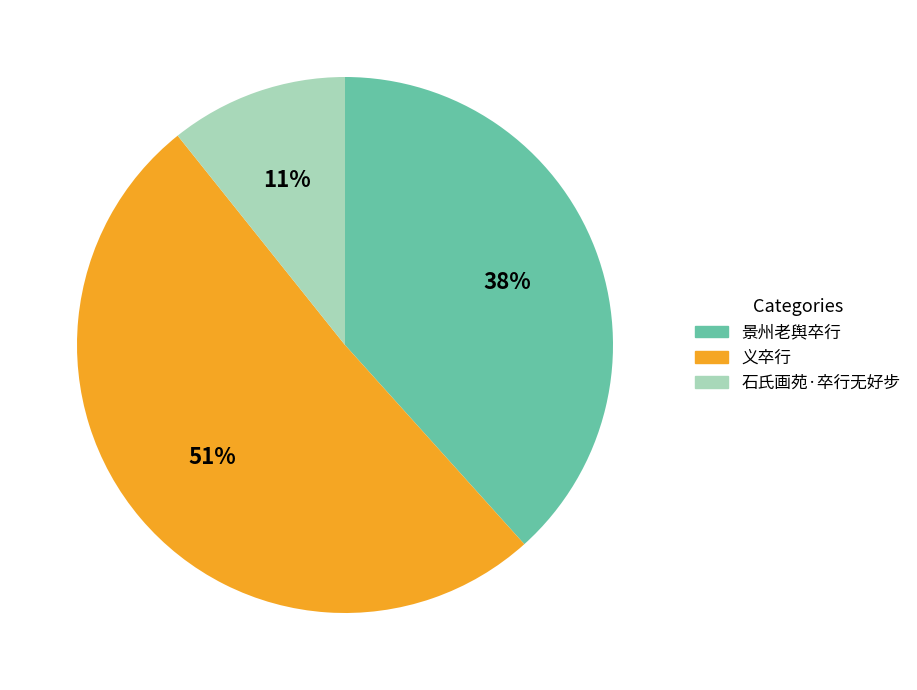

Is there a majority slice in this chart?

Yes